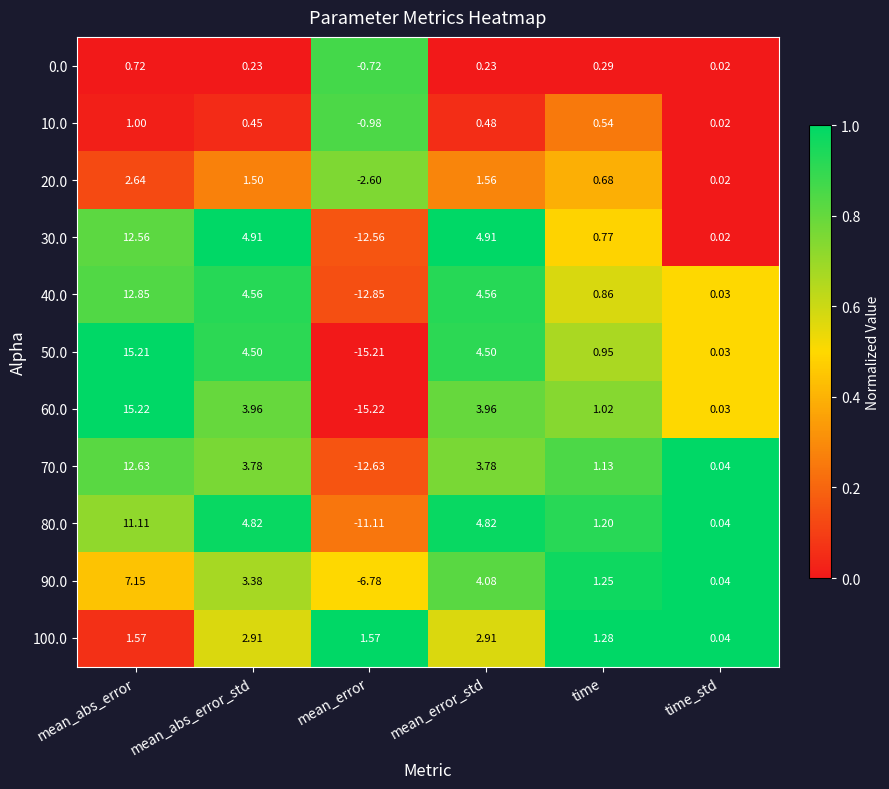

Between mean_abs_error_std and mean_error, which series saw the biggest shift?

50.0